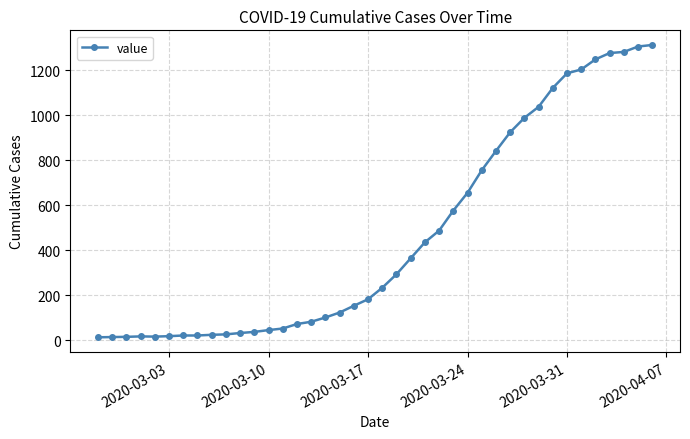

What is the greatest value displayed?

1312